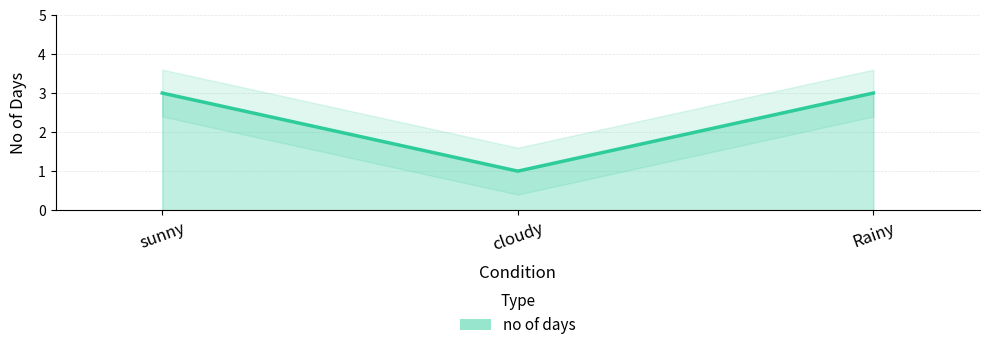

True or false: the data shows 1 at sunny.

False